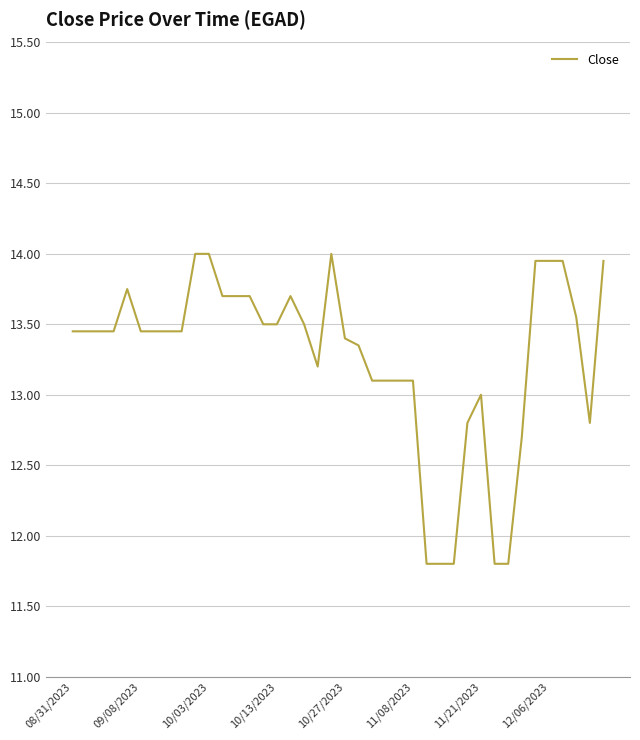

What is the difference between the maximum and minimum values?

2.2